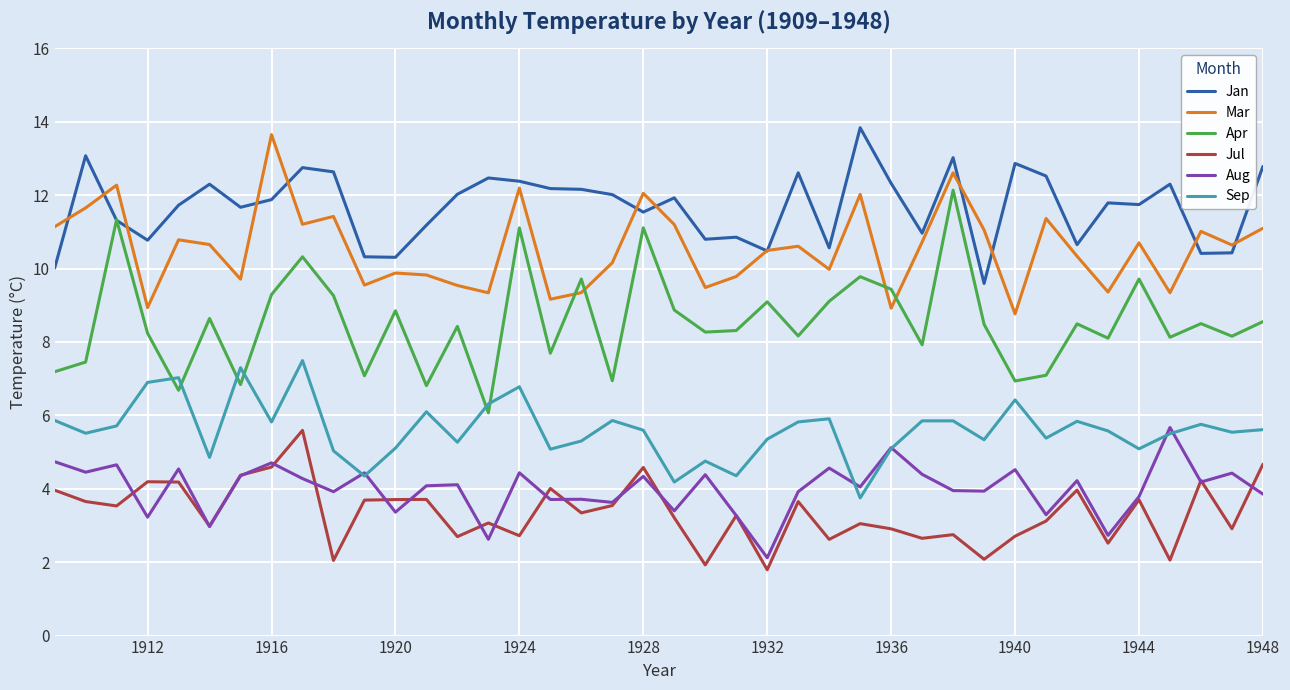

What is the maximum value shown in the chart?

13.8